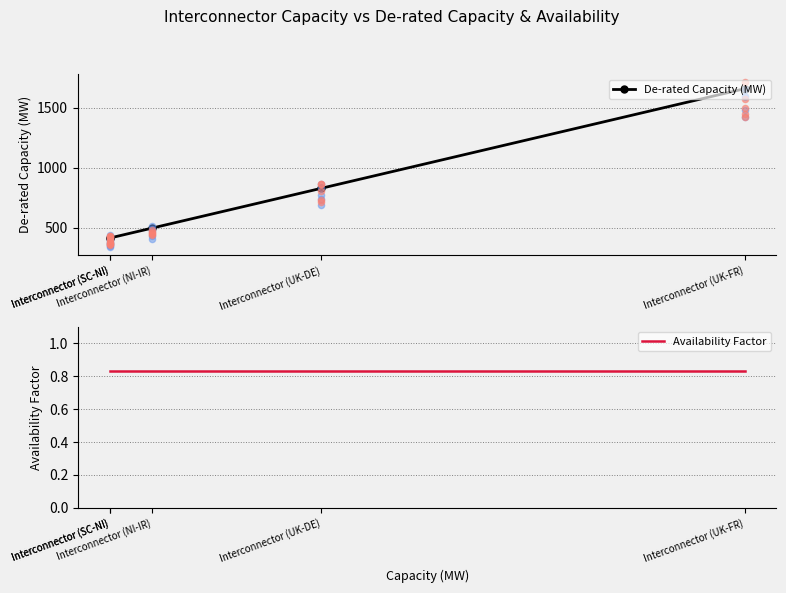

At how many categories does at least one series exceed 1390?

1